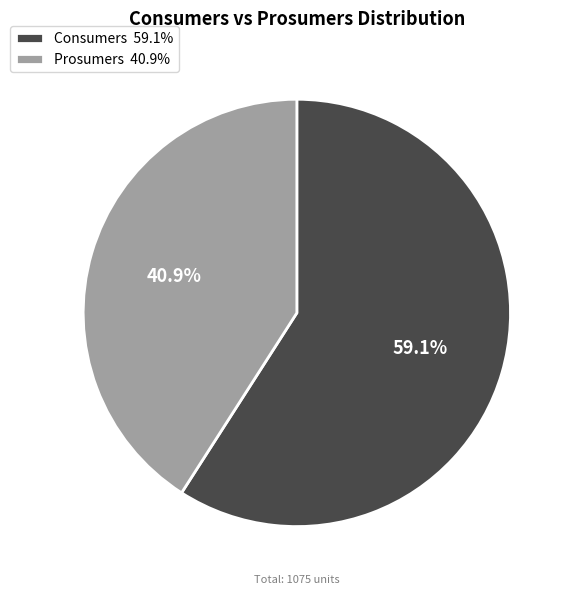

To the nearest percent, what is the combined percentage of Prosumers and Consumers?

100%